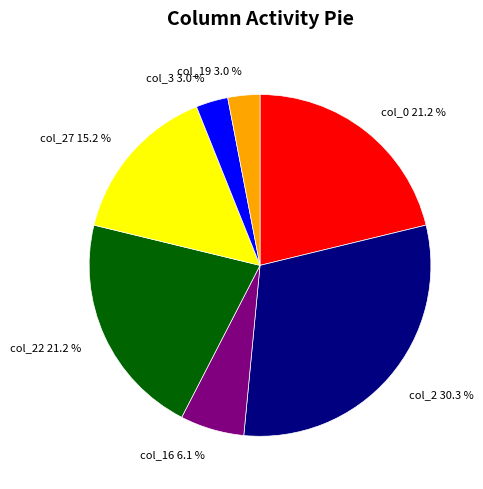

What is the largest slice in the pie chart?

col_2 30.3 %